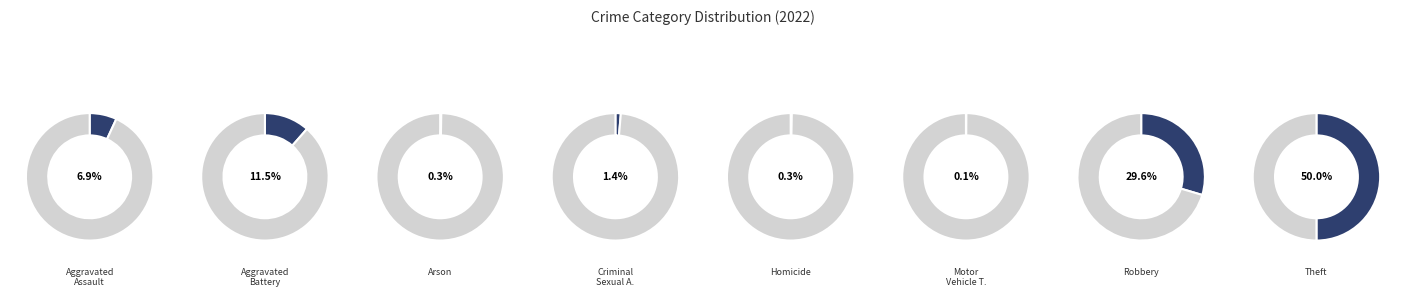

Does Arson account for over 50% of the chart?

No